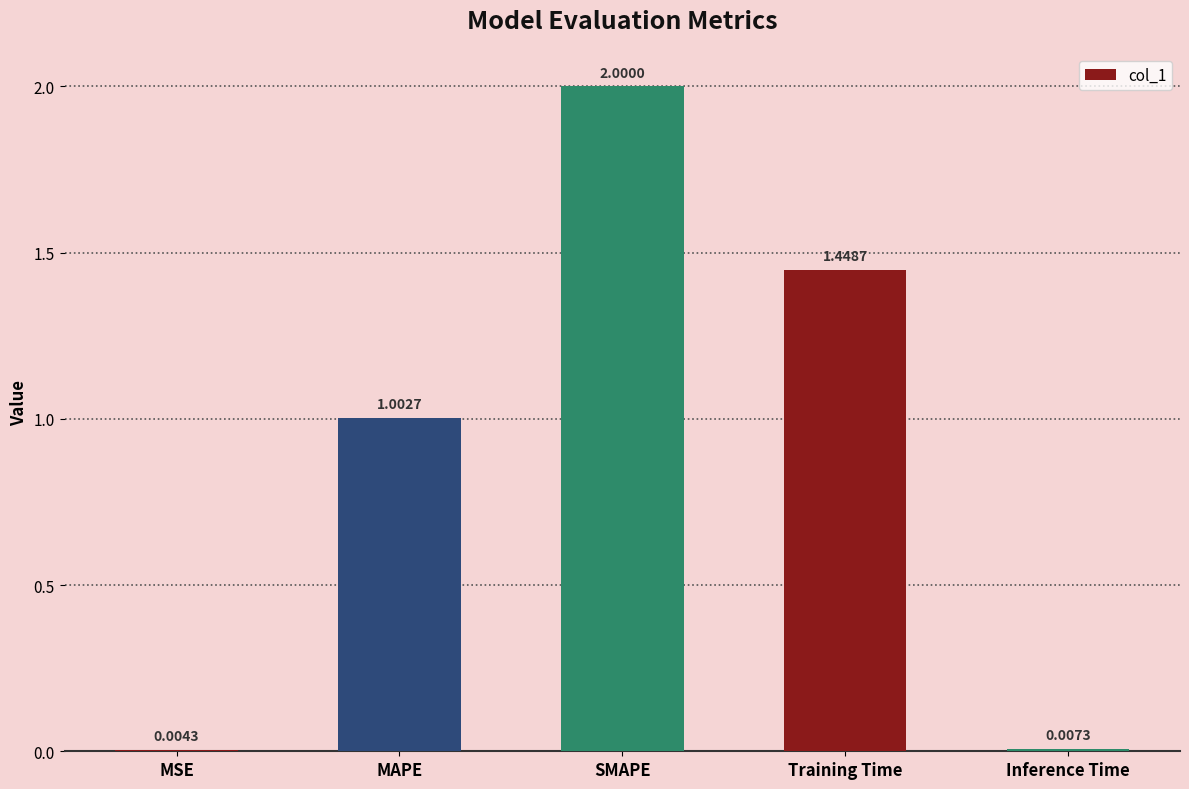

The chart shows a value of 2.0 at SMAPE. True or false?

True